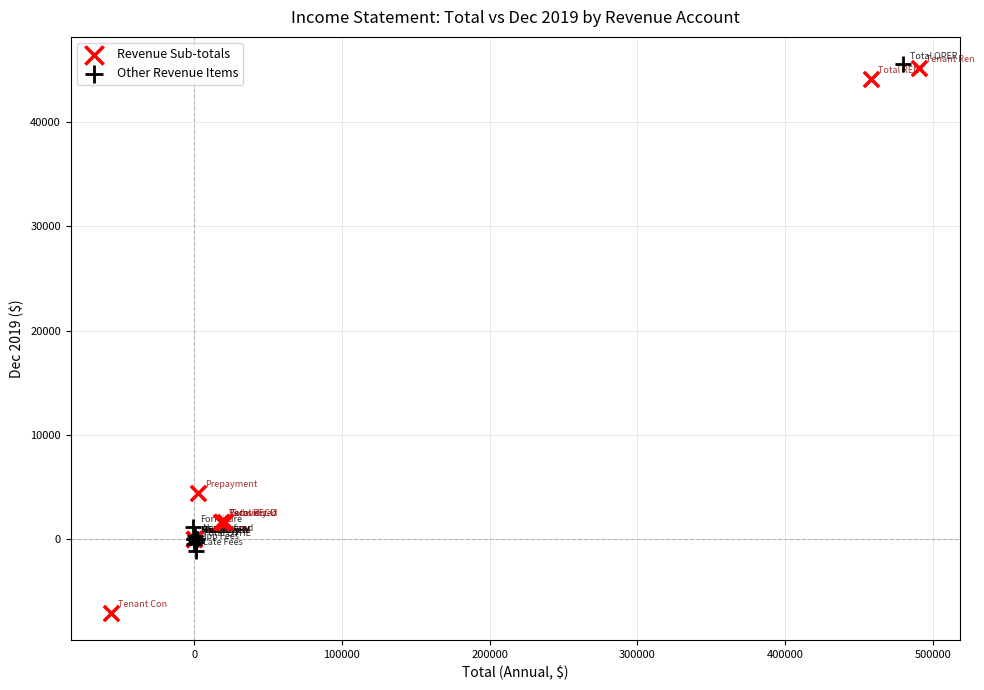

Which series reaches the minimum Y coordinate?

Revenue Sub-totals